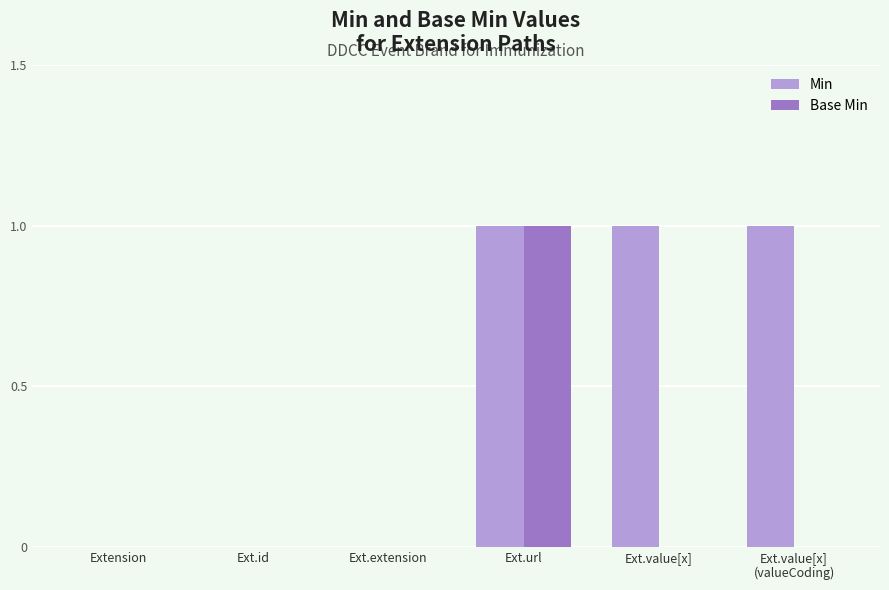

Is it true that Base Min equals 0 at Ext.id?

True